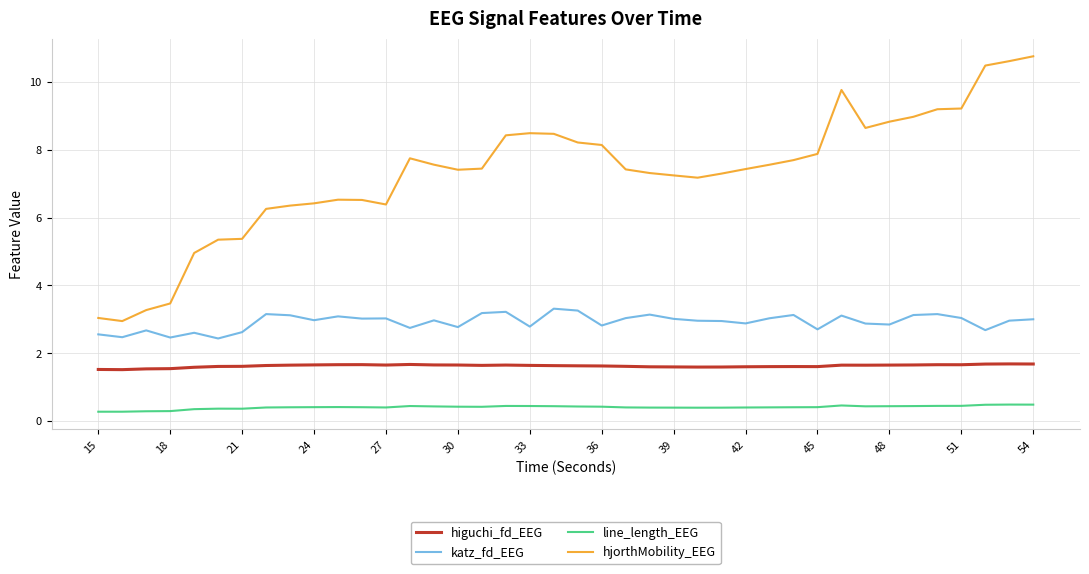

What is the maximum value for higuchi_fd_EEG?

1.7